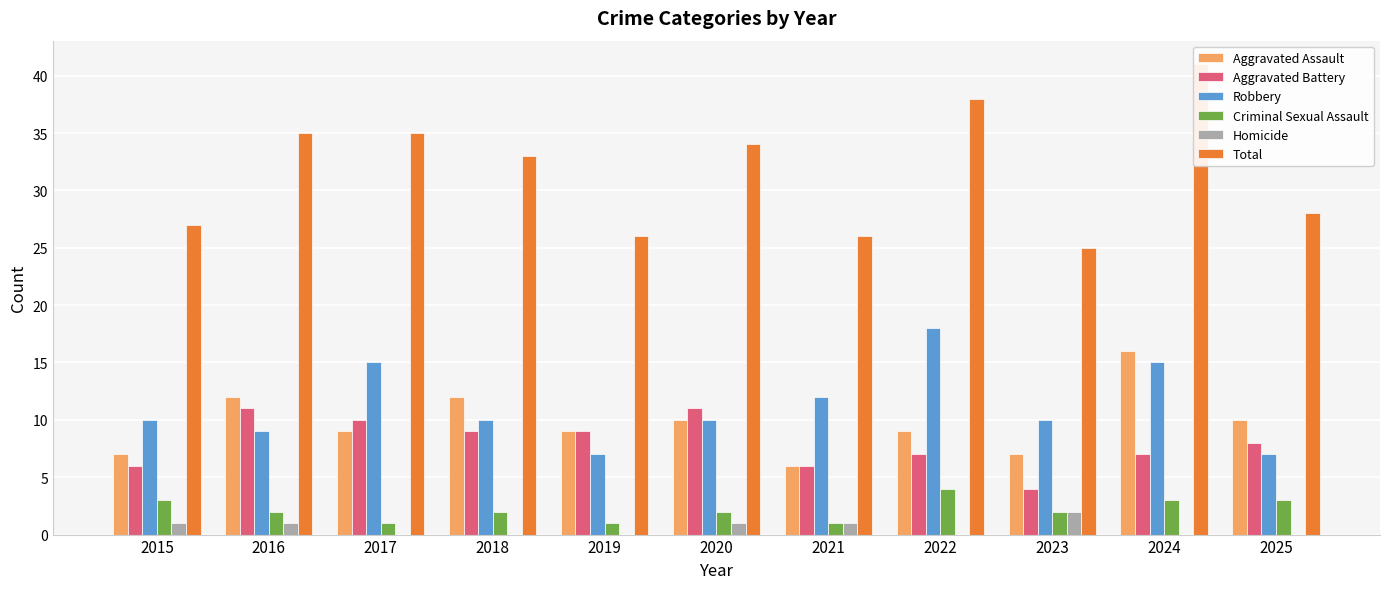

Reading right to left, what are all the values shown in this chart?

Aggravated Assault: 2025=10	2024=16	2023=7	2022=9	2021=6	2020=10	2019=9	2018=12	2017=9	2016=12	2015=7
Aggravated Battery: 2025=8	2024=7	2023=4	2022=7	2021=6	2020=11	2019=9	2018=9	2017=10	2016=11	2015=6
Robbery: 2025=7	2024=15	2023=10	2022=18	2021=12	2020=10	2019=7	2018=10	2017=15	2016=9	2015=10
Criminal Sexual Assault: 2025=3	2024=3	2023=2	2022=4	2021=1	2020=2	2019=1	2018=2	2017=1	2016=2	2015=3
Homicide: 2025=0	2024=0	2023=2	2022=0	2021=1	2020=1	2019=0	2018=0	2017=0	2016=1	2015=1
Total: 2025=28	2024=41	2023=25	2022=38	2021=26	2020=34	2019=26	2018=33	2017=35	2016=35	2015=27